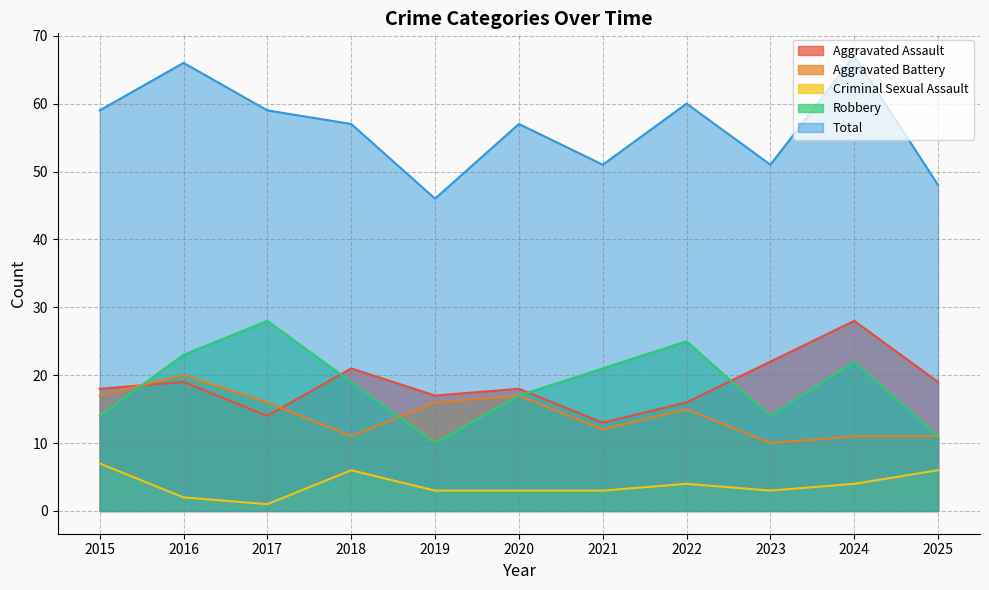

How many interior local valleys does the Criminal Sexual Assault series have?

2